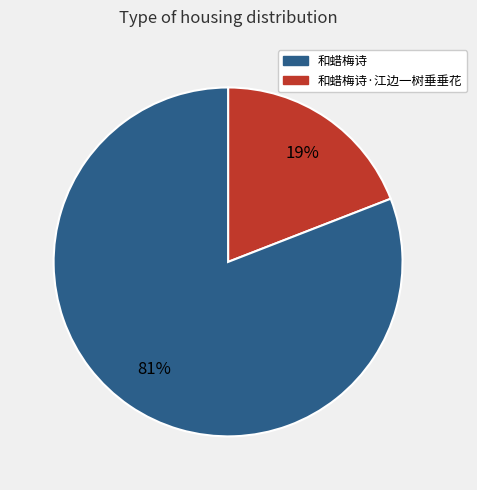

Is there any slice that represents more than half of the pie?

Yes